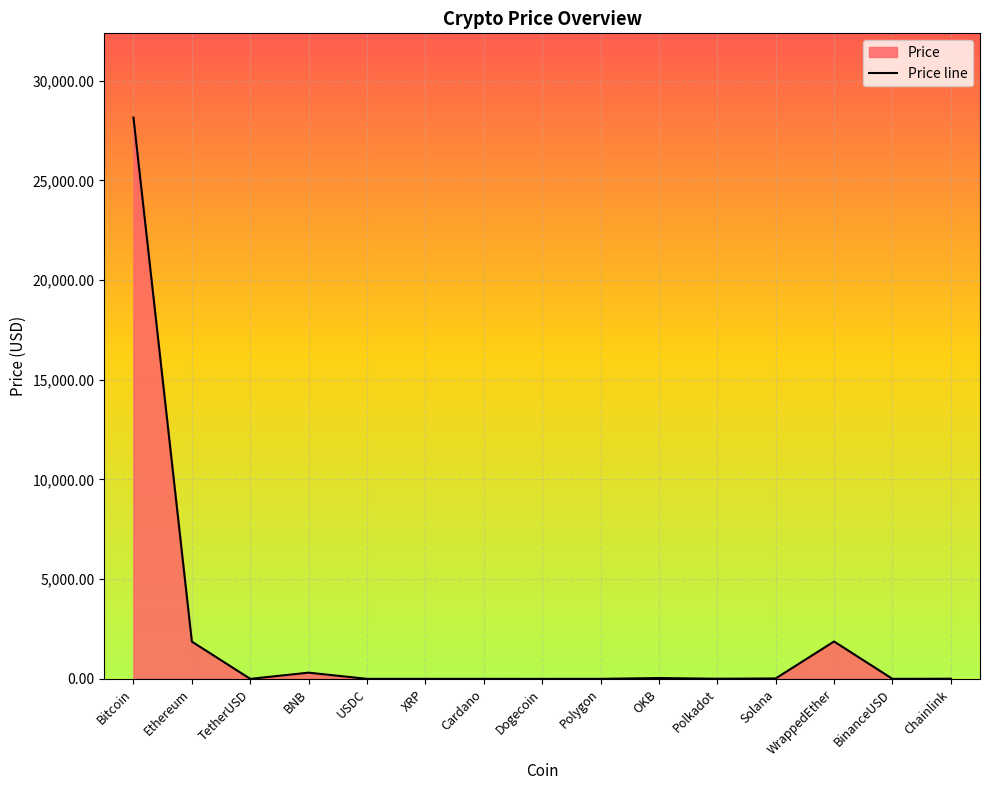

What is the value of the 7th point from the left?

0.4